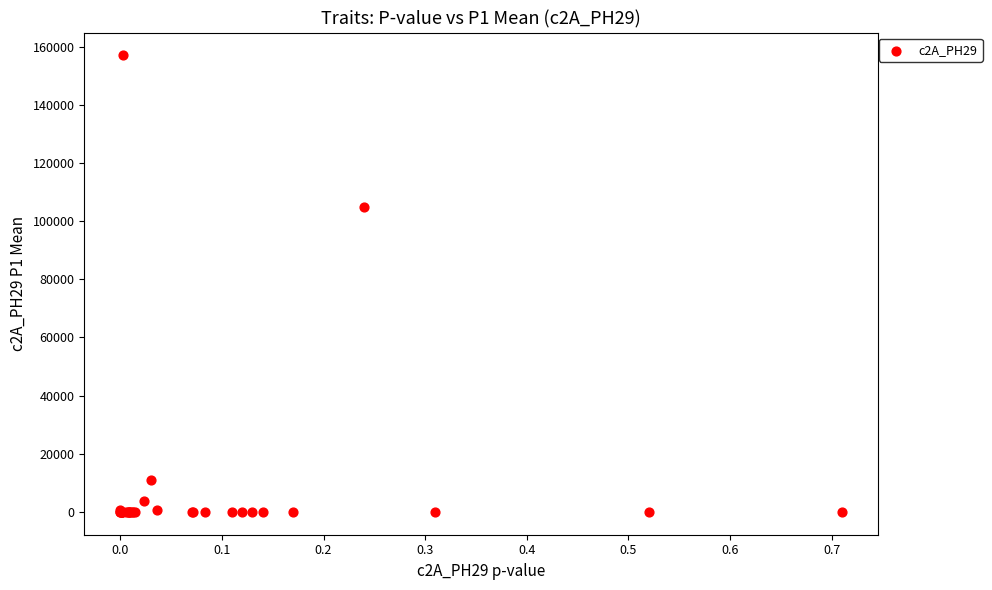

What Y value in the scatter plot is closest to 78500?

105000.0